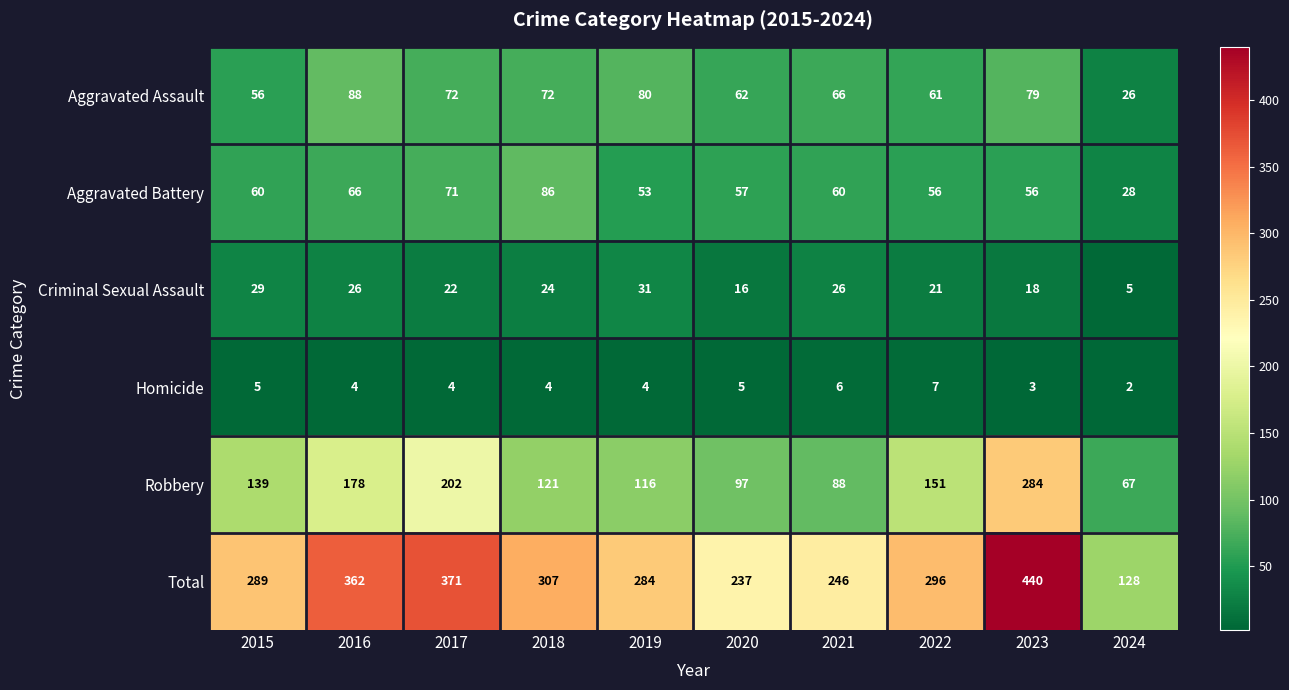

Which series has the widest spread of values?

Total